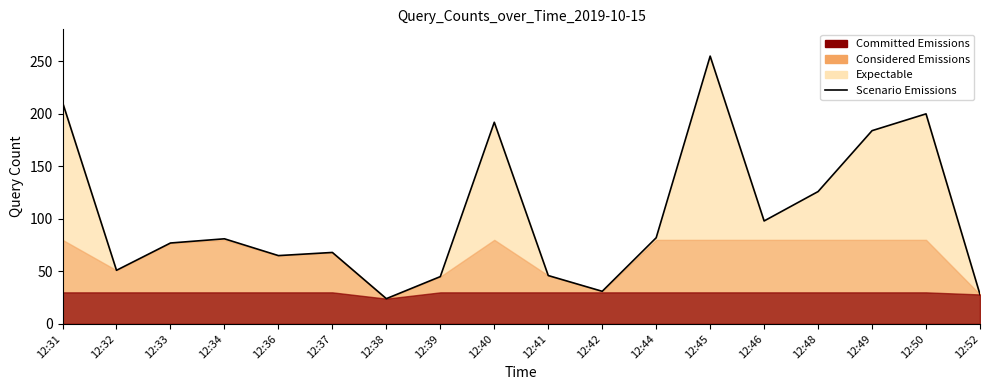

List the labels in order of value, largest first.

12:45, 12:31, 12:50, 12:40, 12:49, 12:48, 12:46, 12:44, 12:34, 12:33, 12:37, 12:36, 12:32, 12:41, 12:39, 12:42, 12:52, 12:38